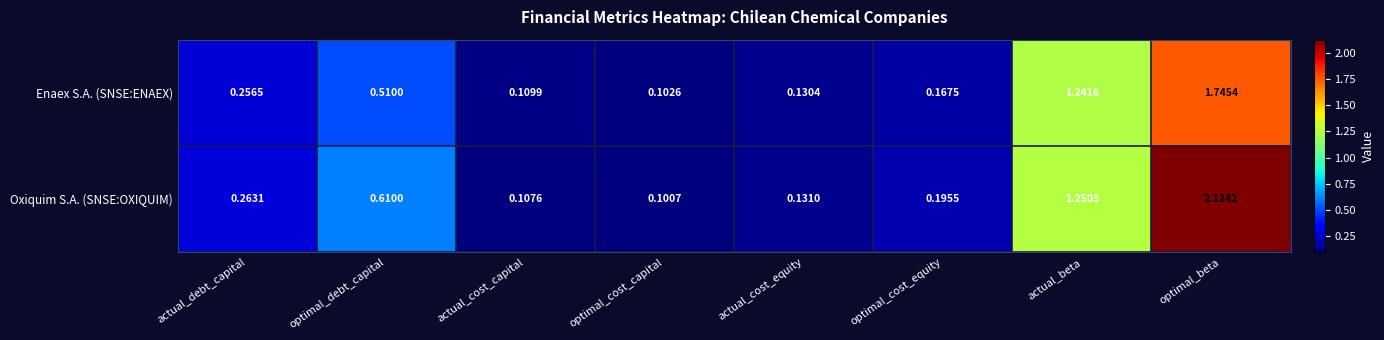

Rank the categories by Oxiquim S.A. (SNSE:OXIQUIM) value from highest to lowest.

optimal_beta, actual_beta, optimal_debt_capital, actual_debt_capital, optimal_cost_equity, actual_cost_equity, actual_cost_capital, optimal_cost_capital